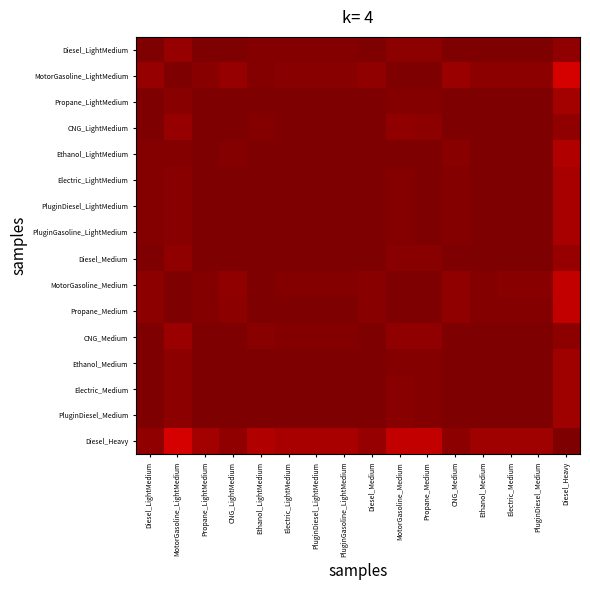

Count the number of data series in this chart.

16